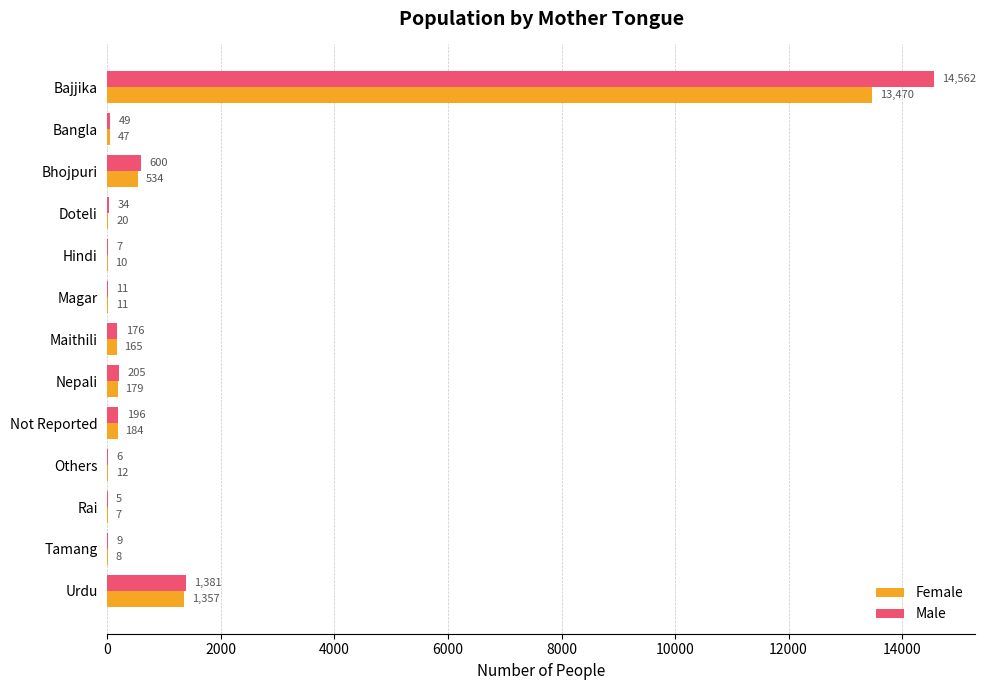

What is the sum of all Female values?

16004